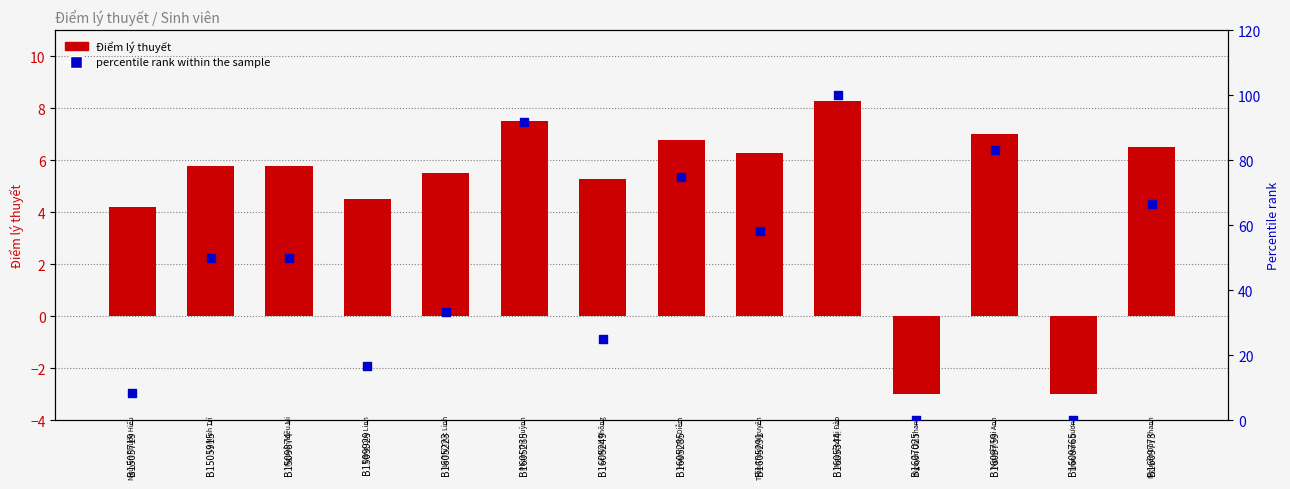

Which series has the largest Y range (max minus min)?

percentile rank within the sample